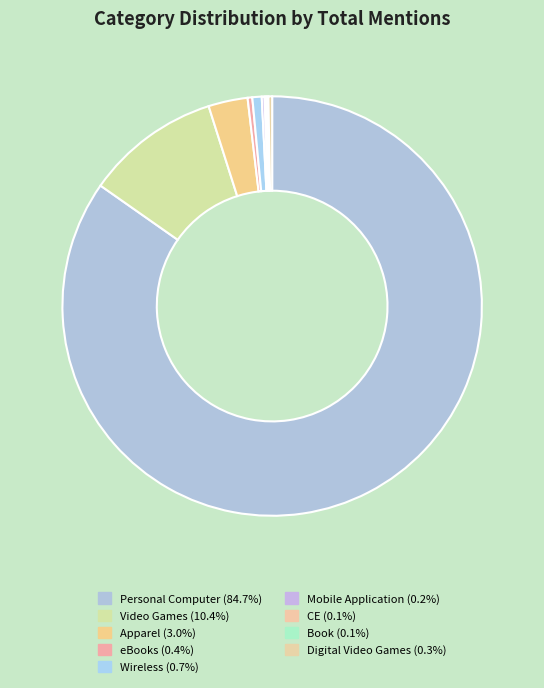

To the nearest percent, what is the difference between the CE and Apparel slice percentages?

3%